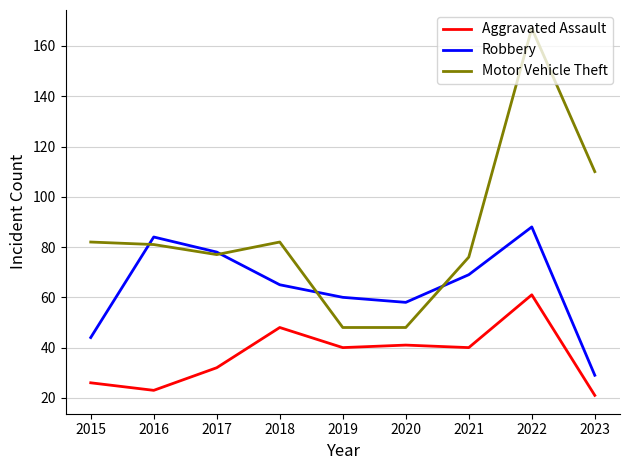

Reading right to left, what are all the values shown in this chart?

Aggravated Assault: 21	61	40	41	40	48	32	23	26
Robbery: 29	88	69	58	60	65	78	84	44
Motor Vehicle Theft: 110	167	76	48	48	82	77	81	82